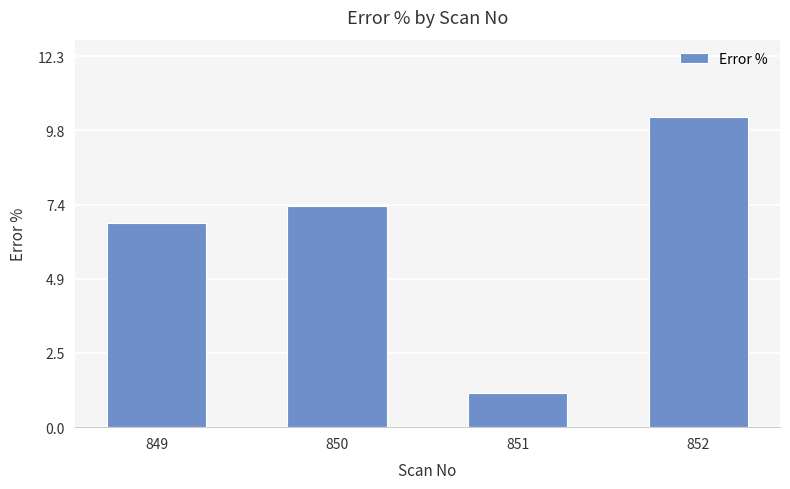

Which category has the highest value across all series?

852